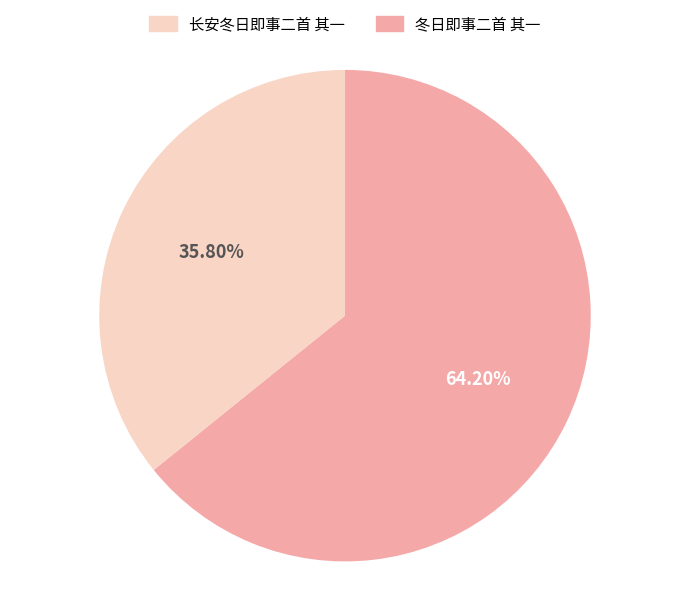

Is there any slice that represents more than half of the pie?

Yes